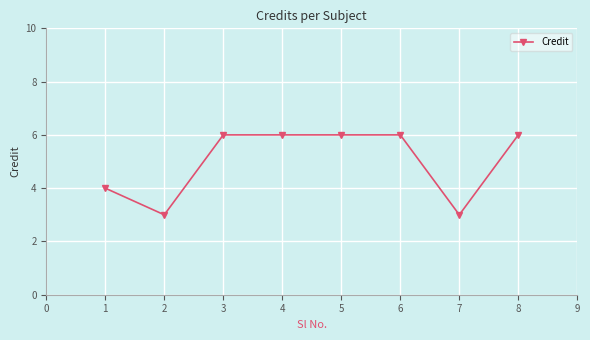

What is the value of the 4th point from the left?

6